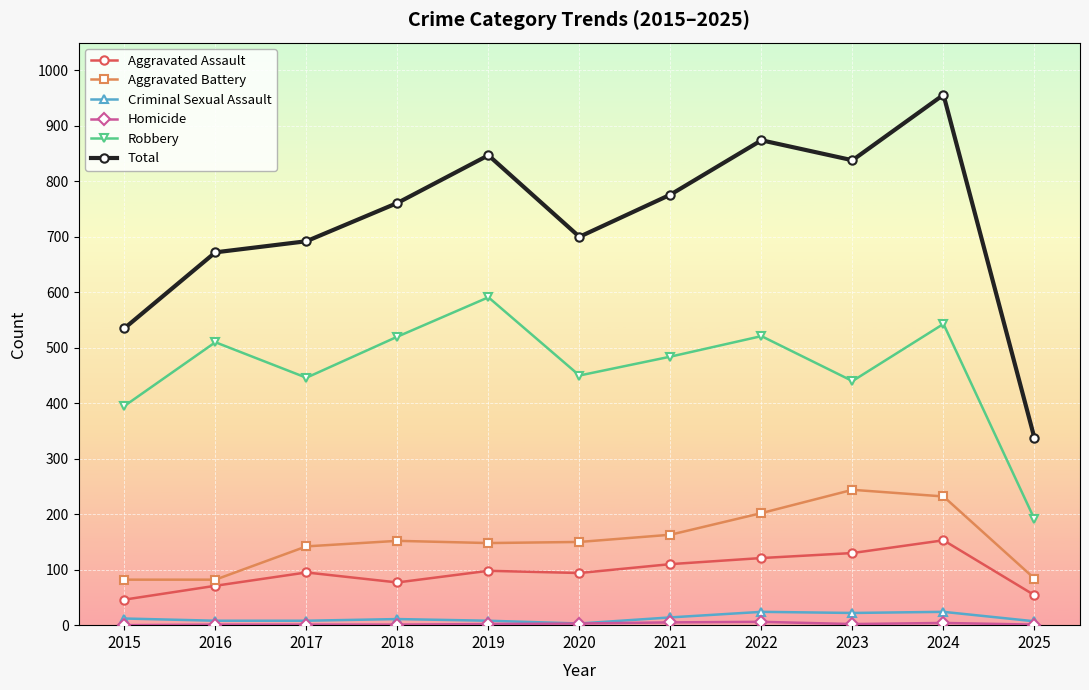

What is the maximum value for Total?

956